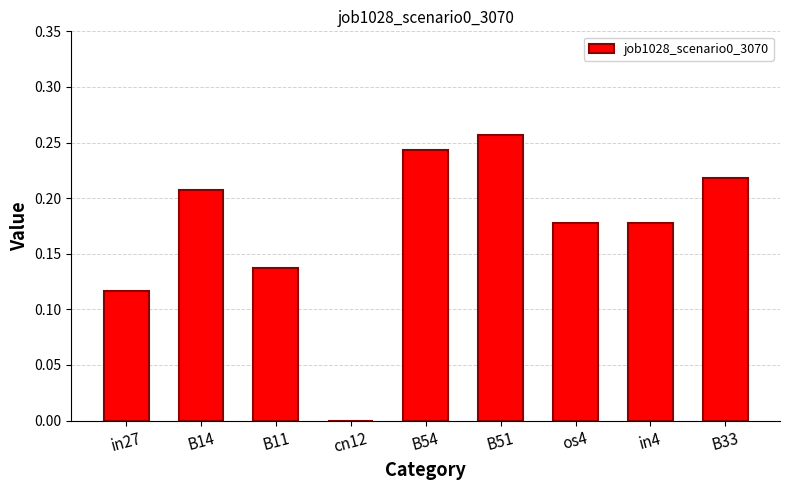

The value at B11 is 0.2. True or false?

False